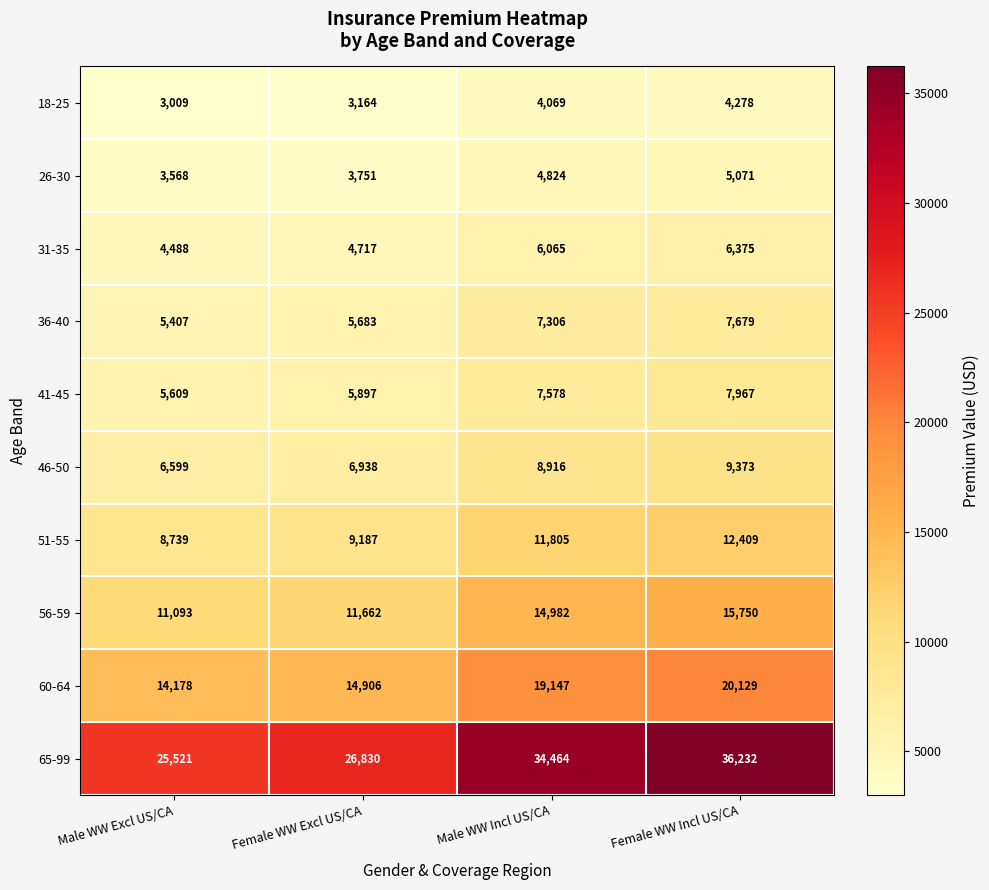

What is the difference between the second highest and second lowest values in the 26-30 series?

1073